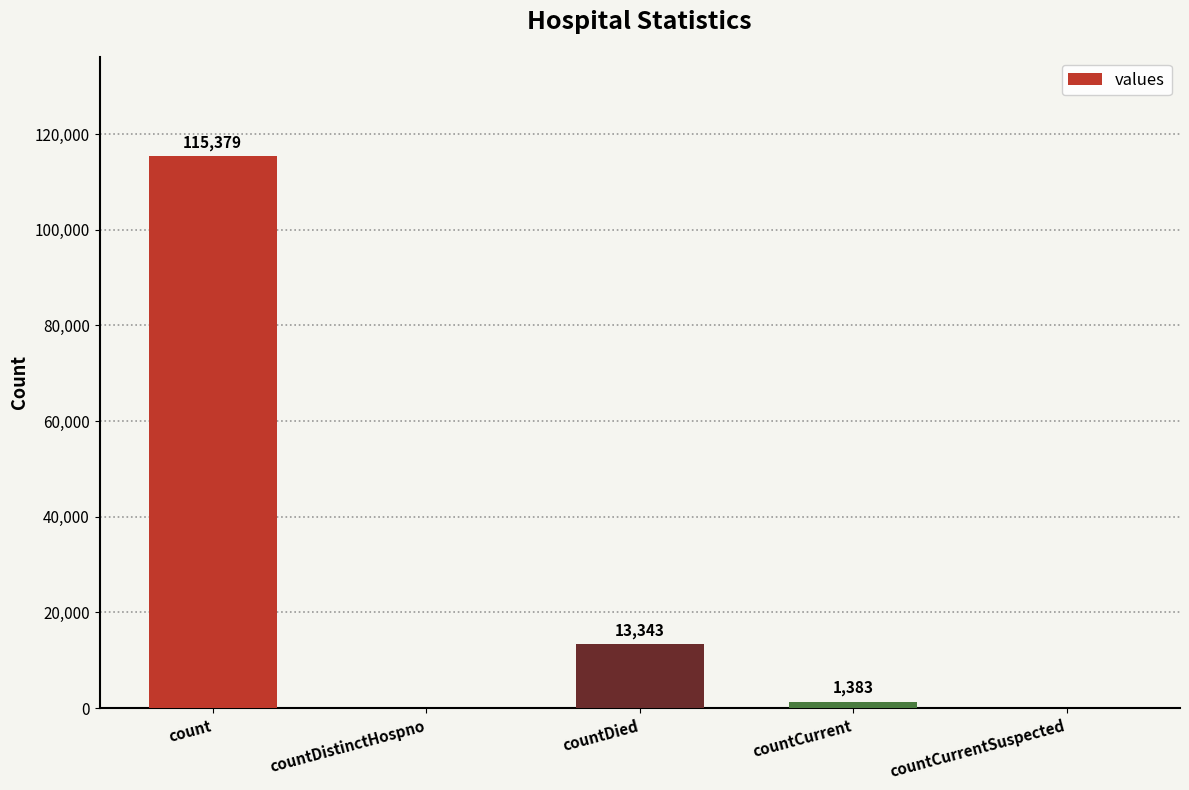

Reading left to right, what are all the values shown in this chart?

count=115379	countDistinctHospno=0	countDied=13343	countCurrent=1383	countCurrentSuspected=0